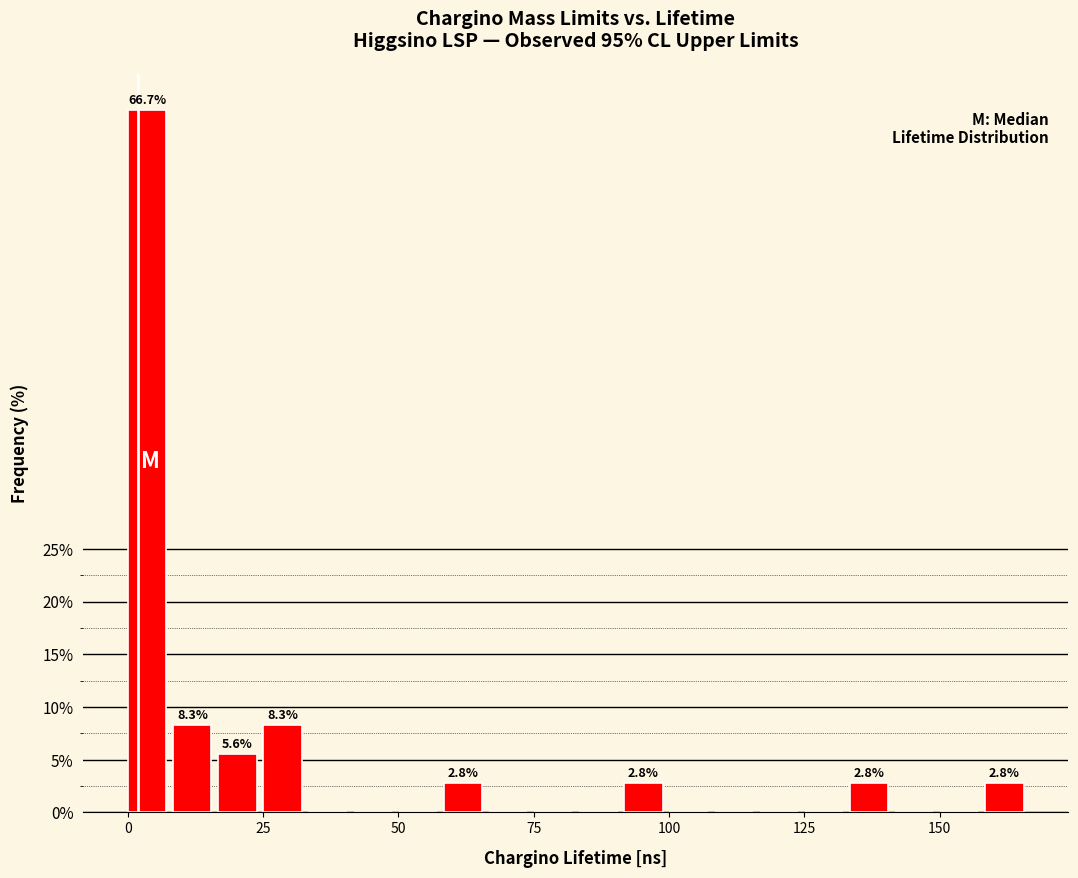

Read against the x-axis, roughly where is the centre of the tallest bar?

5